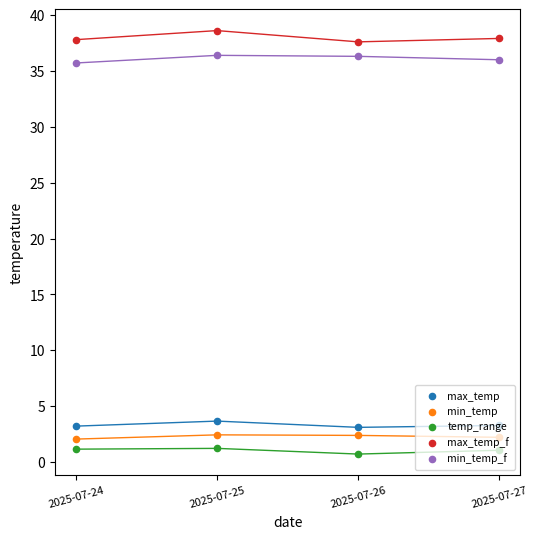

Which series has the largest total across all categories?

max_temp_f